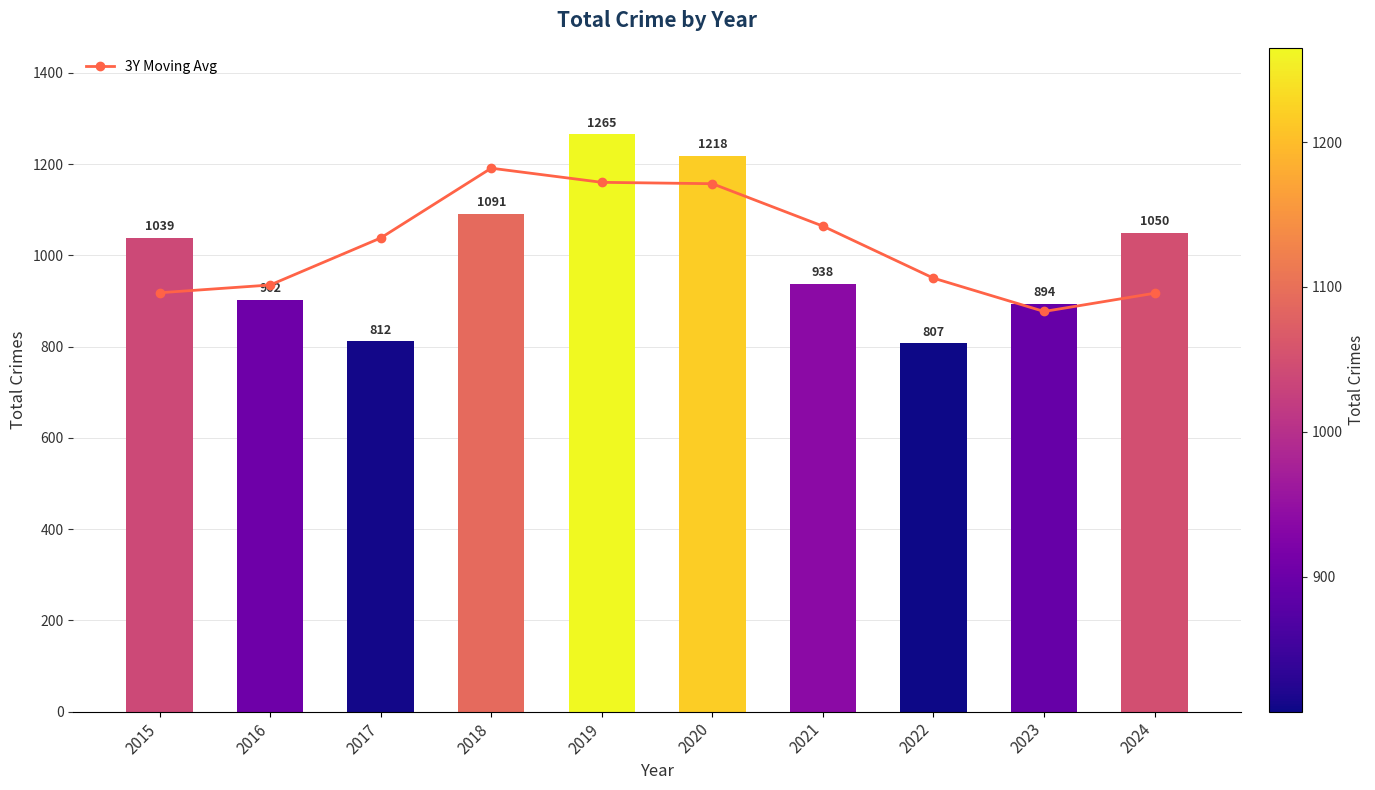

What is the spread (max minus min) of values at 2022?

143